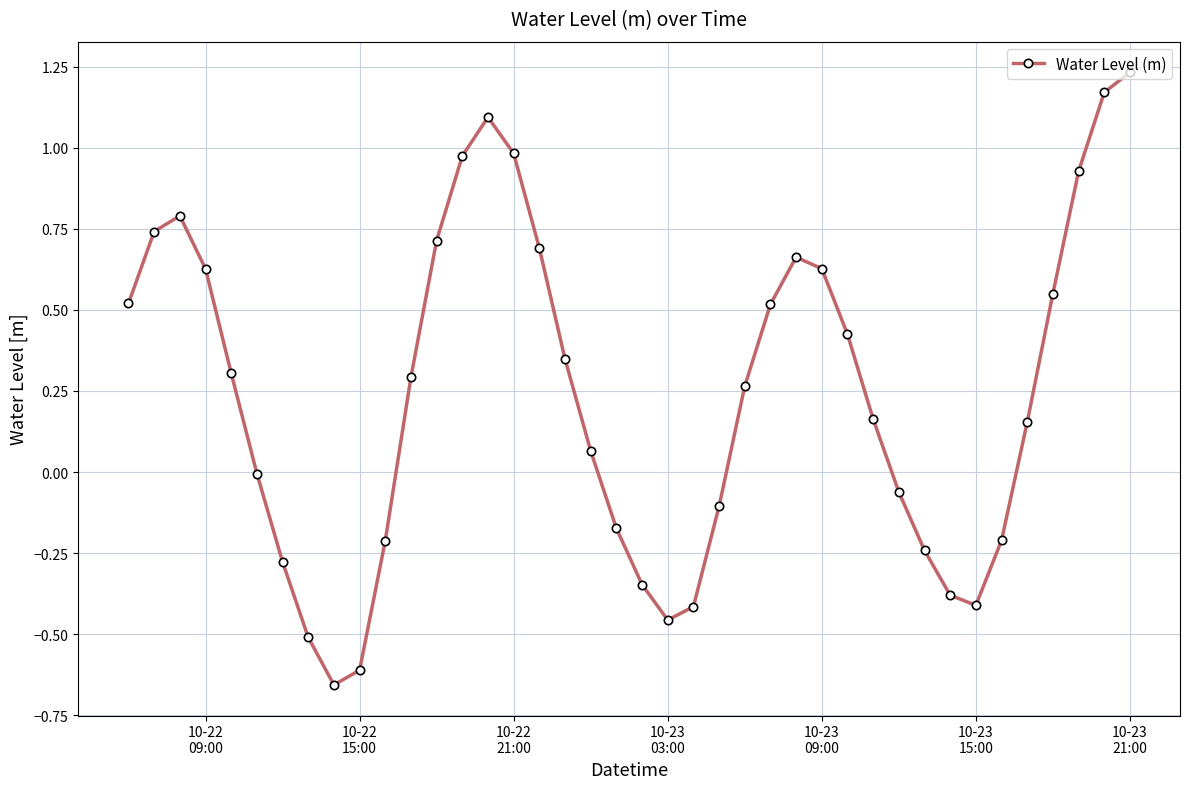

What is the sum of all values?

9.8